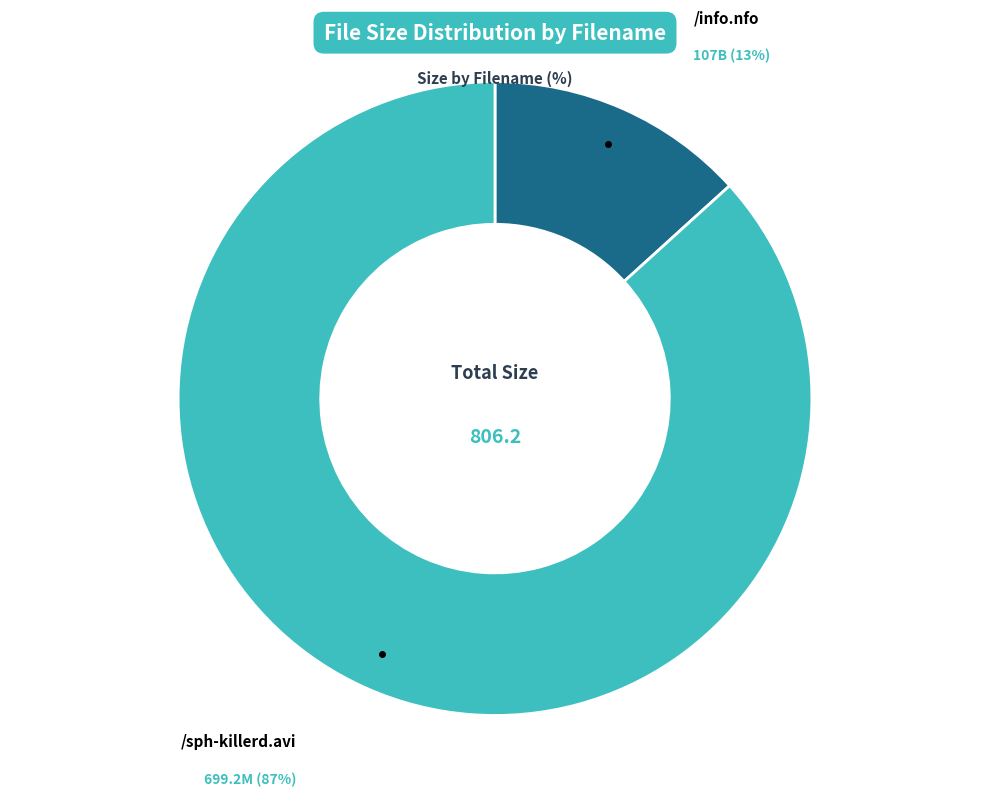

True or false: /sph-killerd.avi accounts for 92% of the total.

False